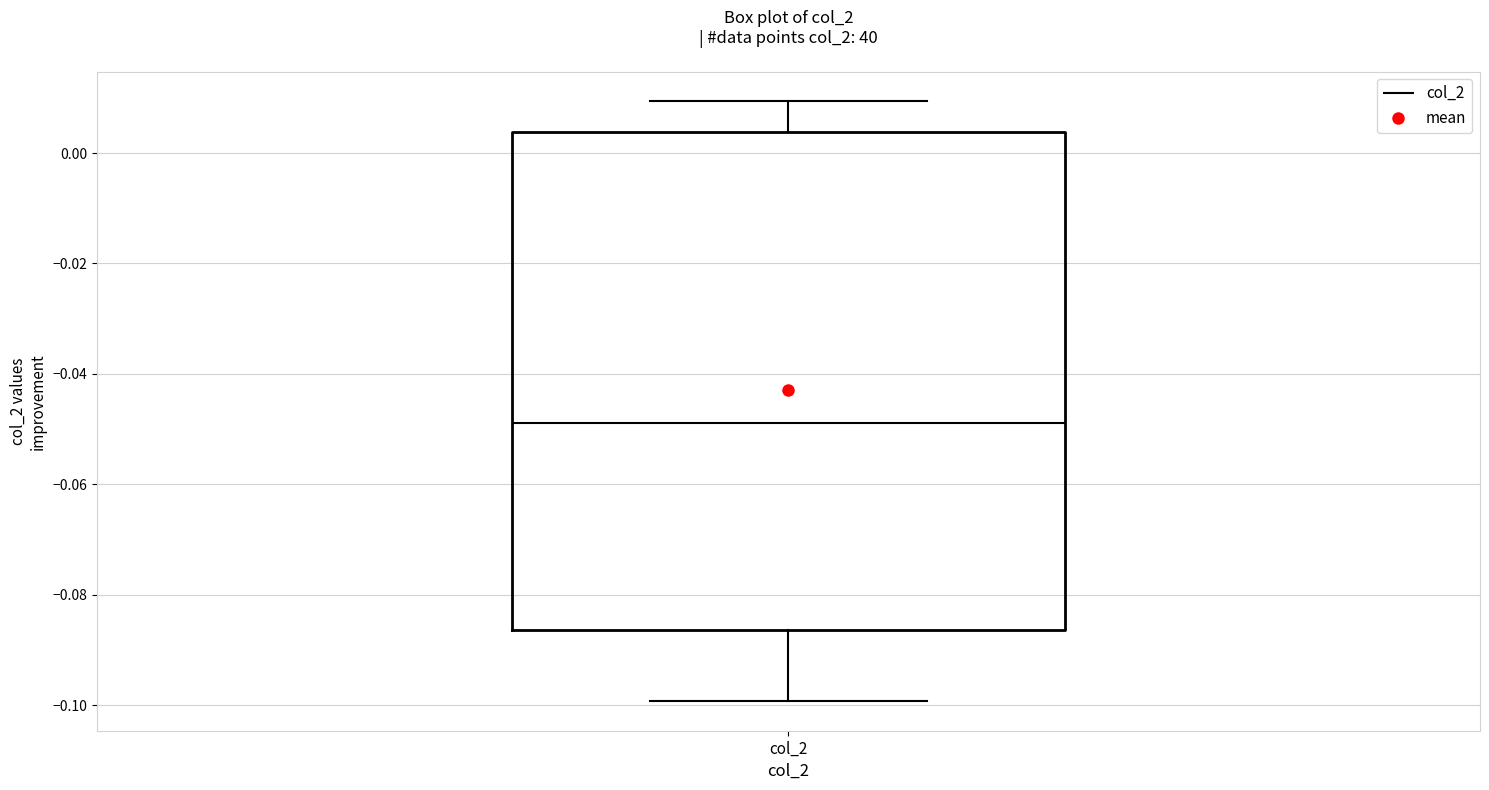

Where is the upper edge of the box for col_2 on the y-axis? The values are not printed on the chart, so give them approximately, as read against the axis.

0.004